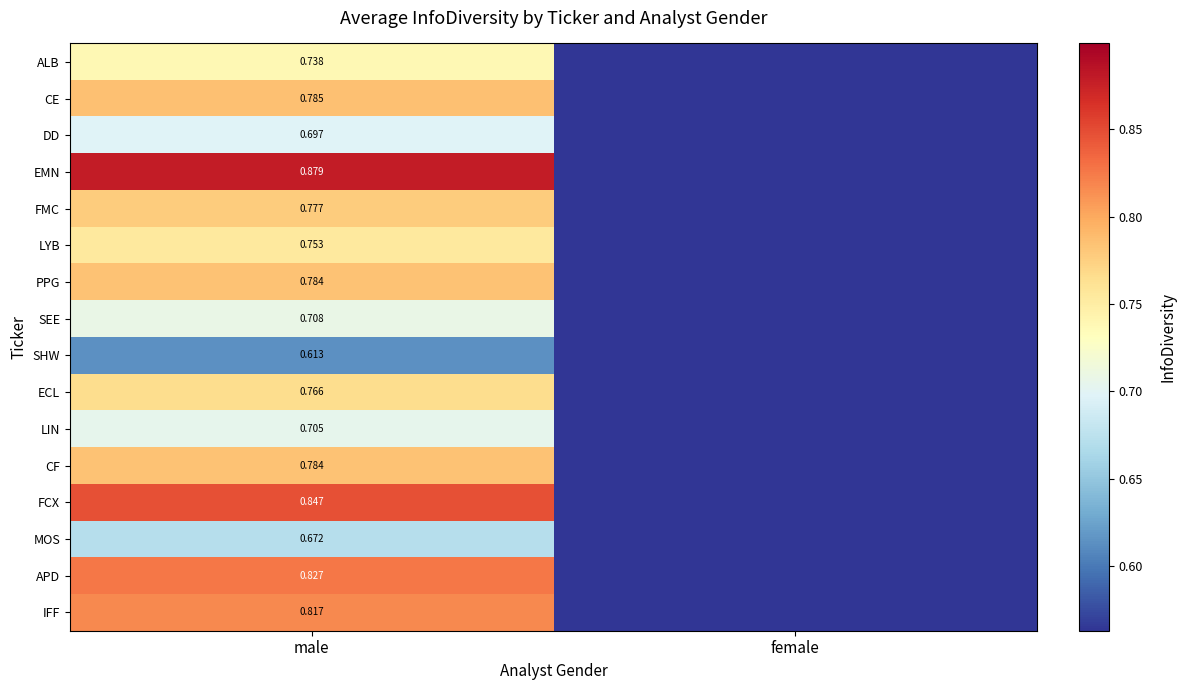

Rank the series at male from lowest to highest value.

SHW, MOS, DD, LIN, SEE, ALB, LYB, ECL, FMC, CF, PPG, CE, IFF, APD, FCX, EMN